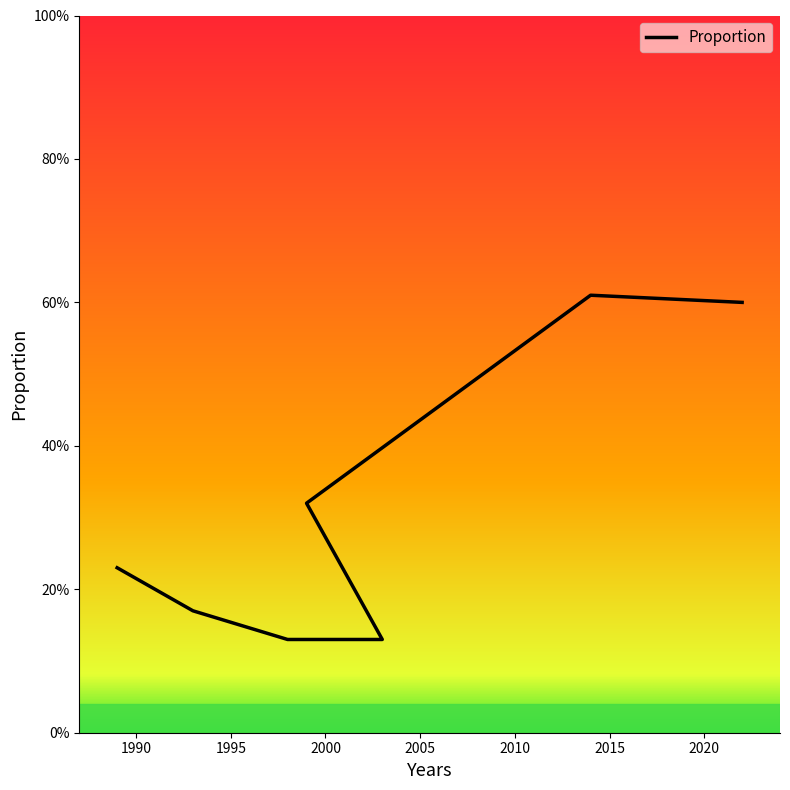

Read the value at 1999.

32